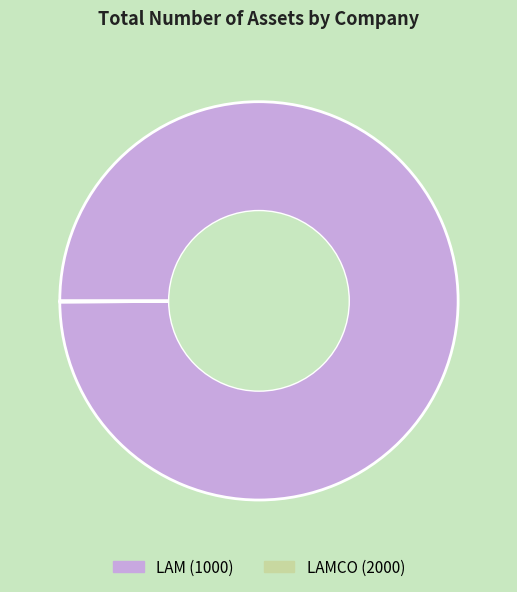

Which category has the biggest portion of the pie?

LAM (1000)